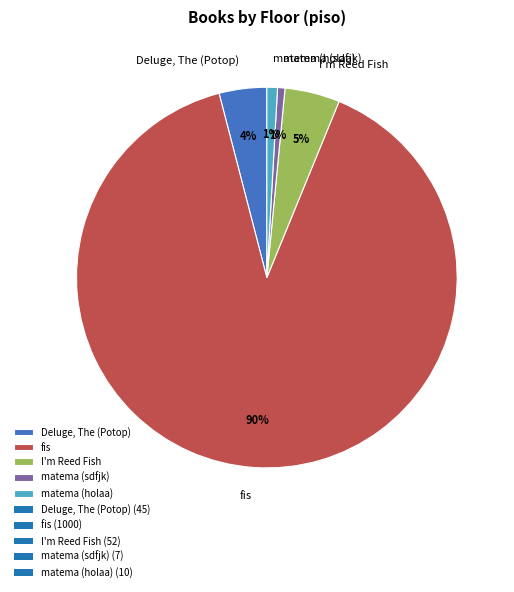

Do I'm Reed Fish and fis together represent more than half of the pie?

Yes